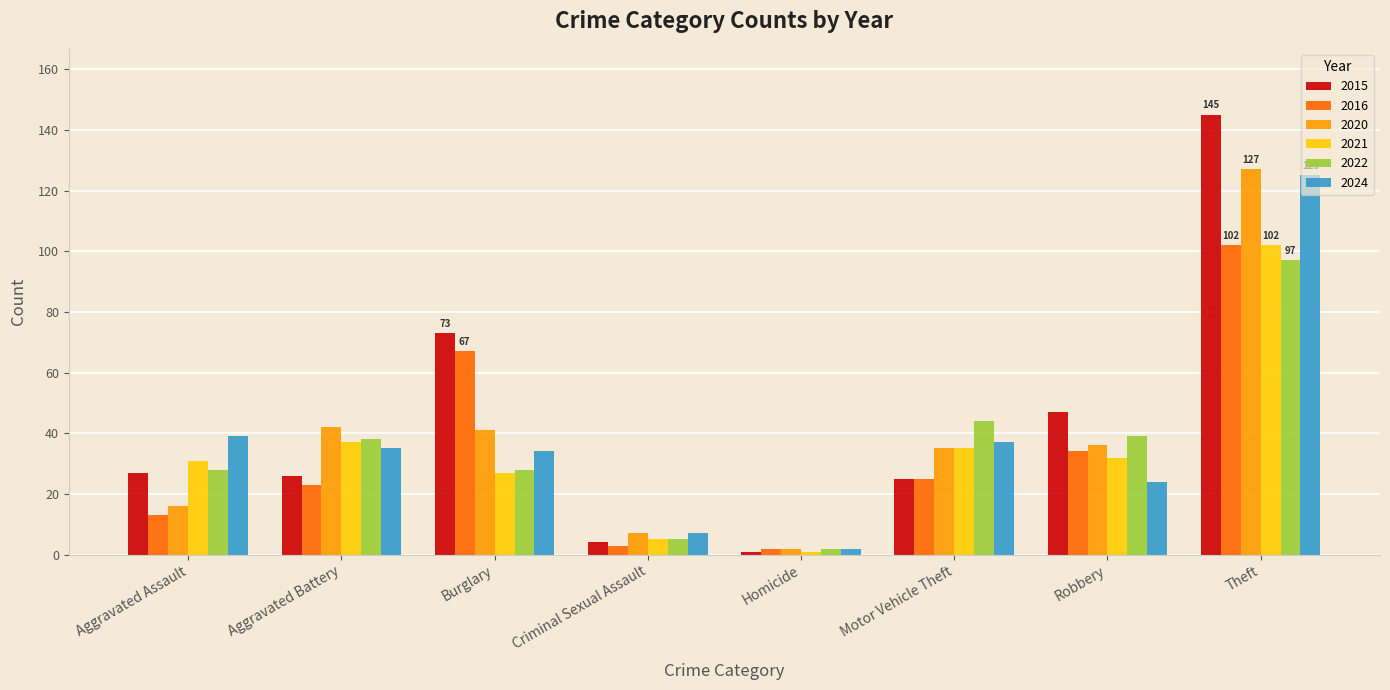

What is the difference between the maximum and minimum values in the 2015 series?

144